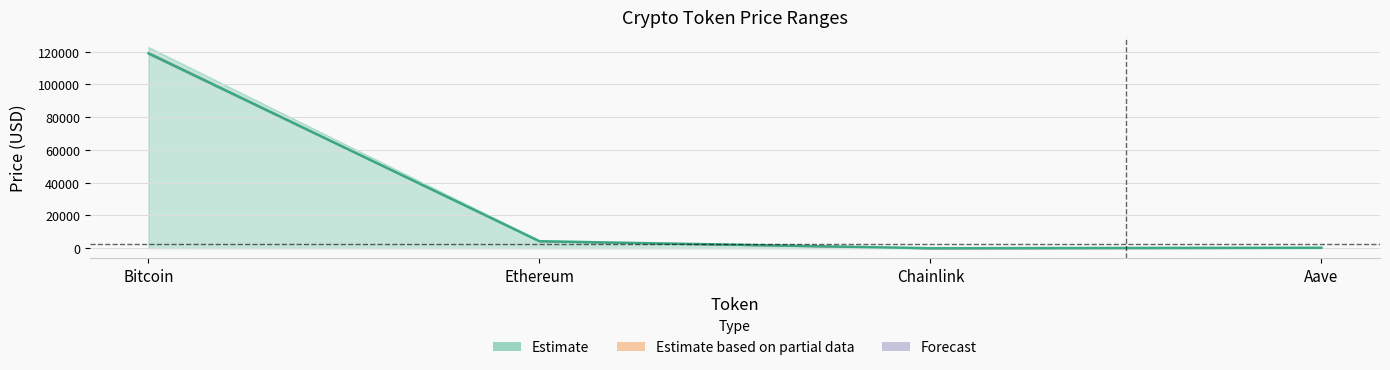

At which label does allTimeLow first exceed 26?

Bitcoin